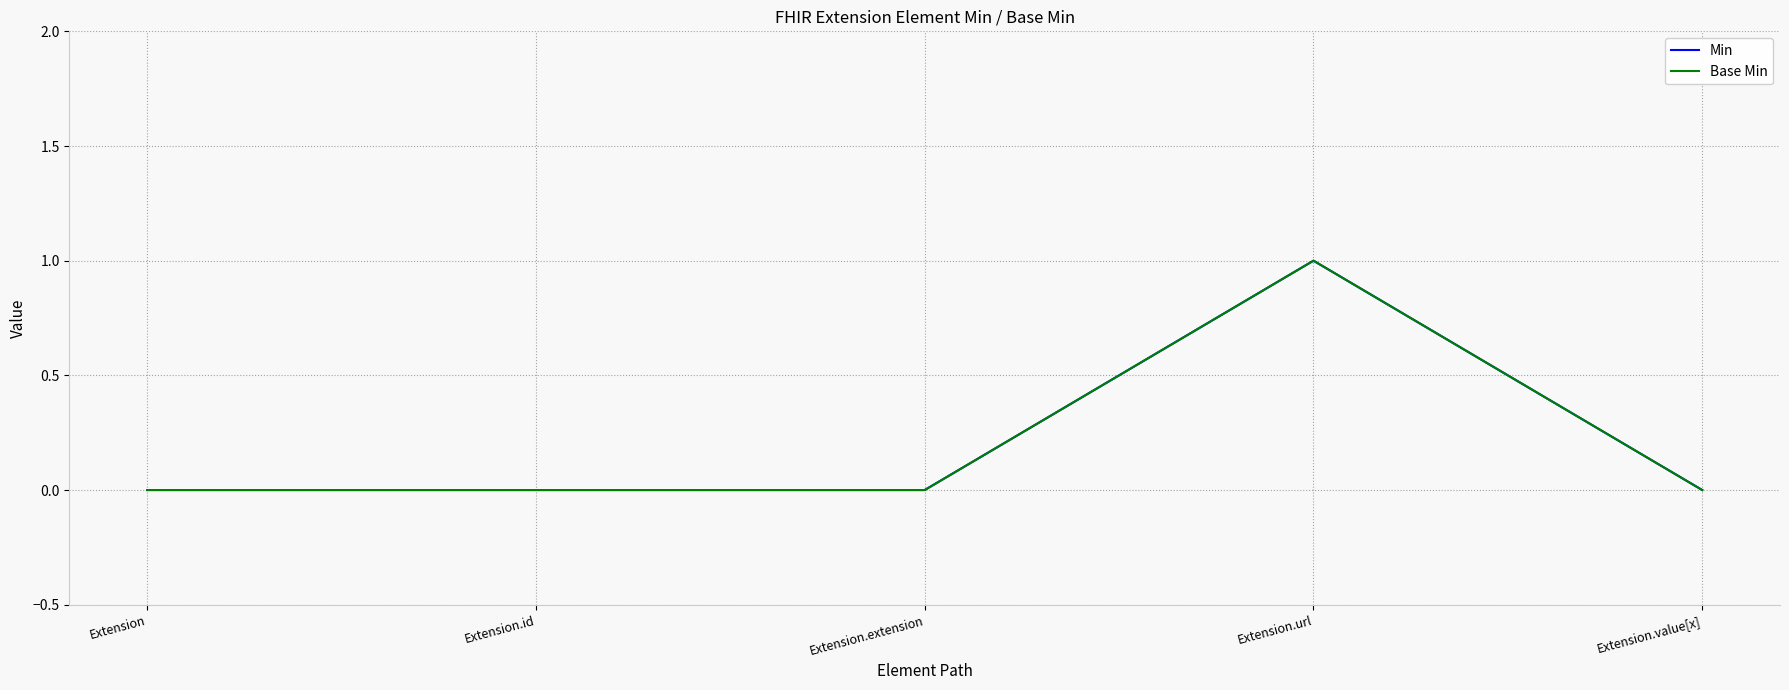

Which series has the largest range (max minus min)?

Min